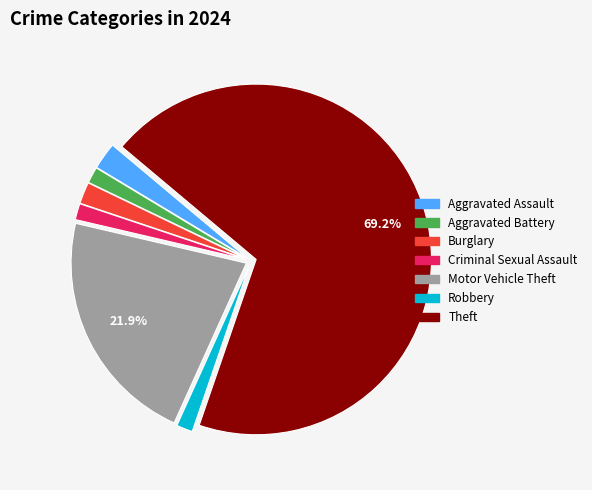

What is the largest slice in the pie chart?

Theft